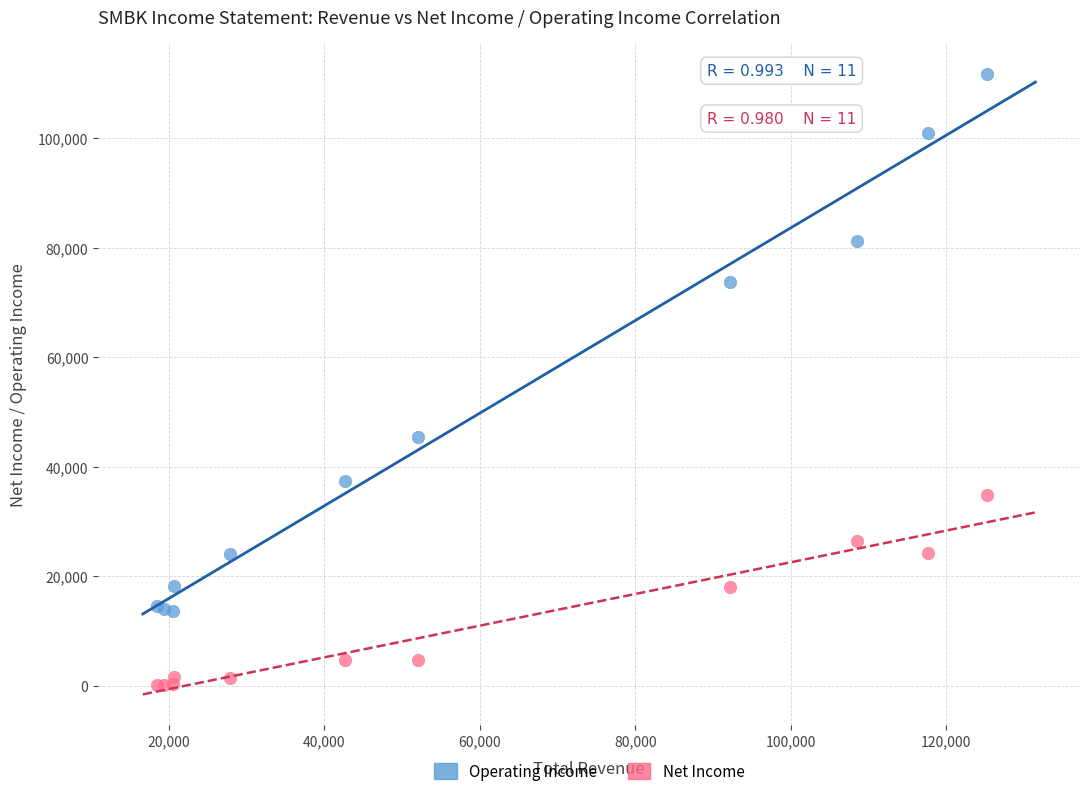

Across all series, what Y value is closest to 55950?

45500